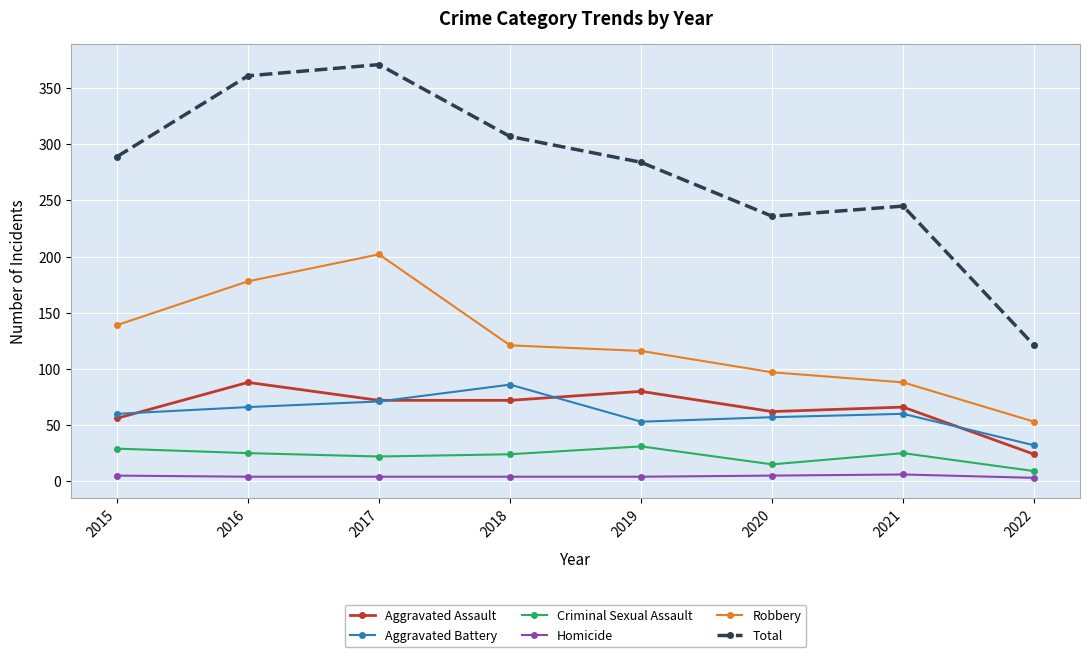

The value of Robbery at 2019 is 116. True or false?

True